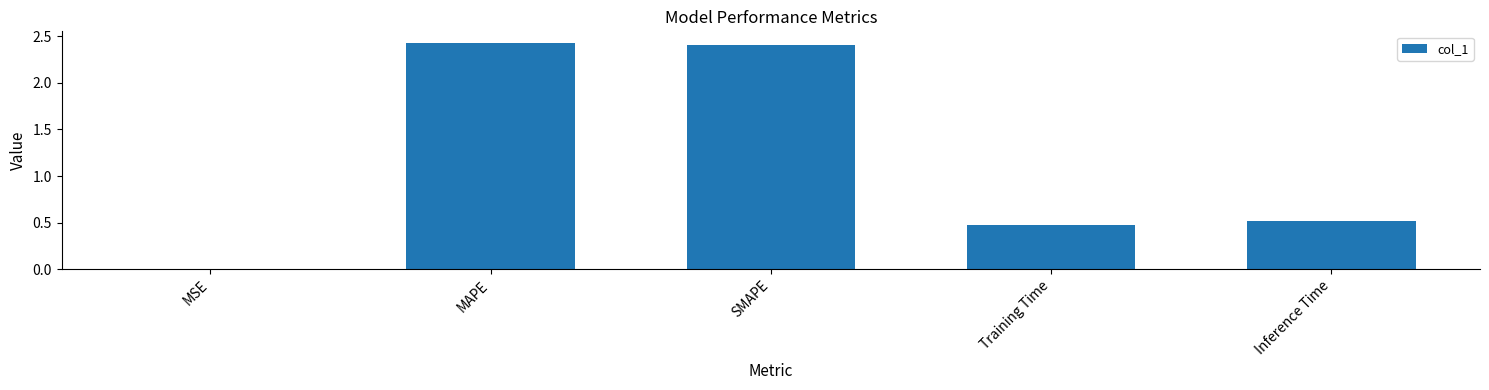

Which has a higher value, Training Time or SMAPE?

SMAPE